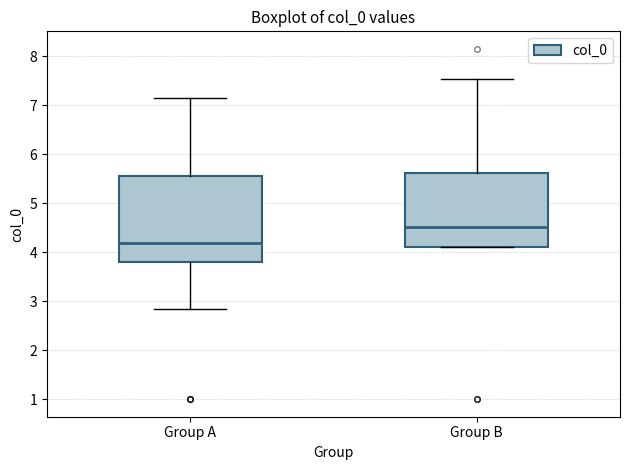

Where does the lower whisker of the box for Group A end on the y-axis? The values are not printed on the chart, so give them approximately, as read against the axis.

2.8